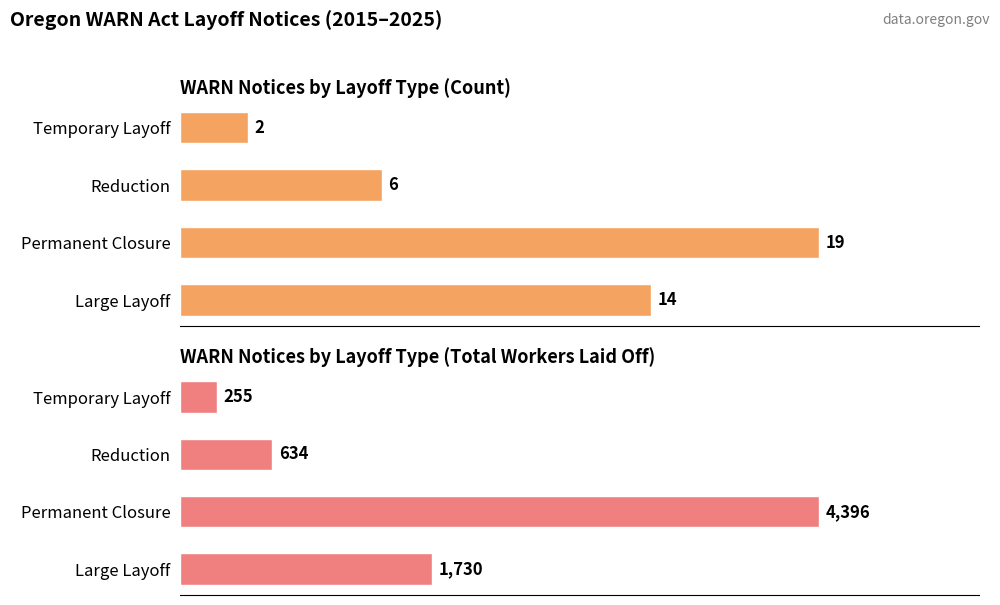

What is the lowest value of the Total Workers Laid Off series?

255